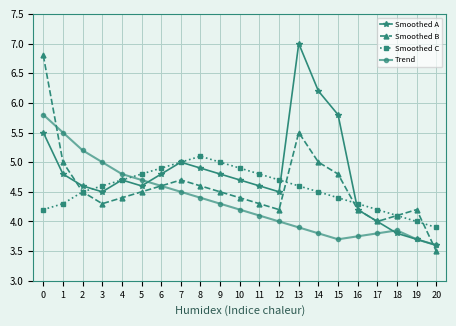

What is the lowest value of the Smoothed A series?

3.6